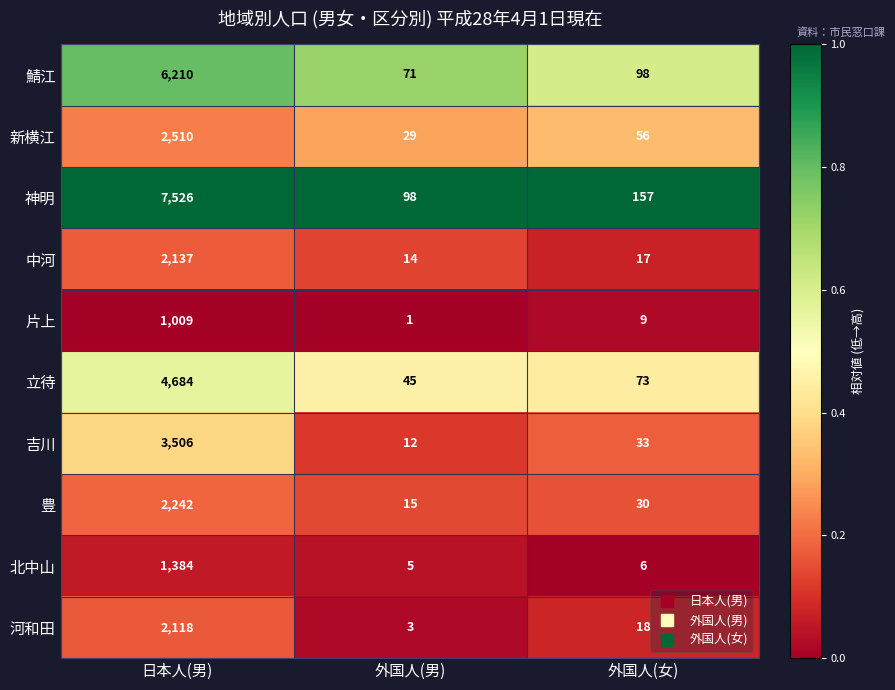

What is the average value of the 立待 series?

1601